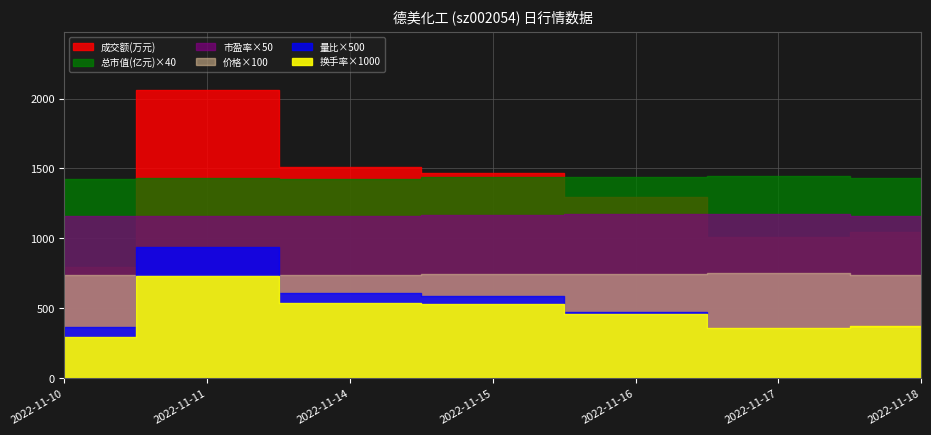

True or false: 价格 and 量比 intersect in this chart.

False